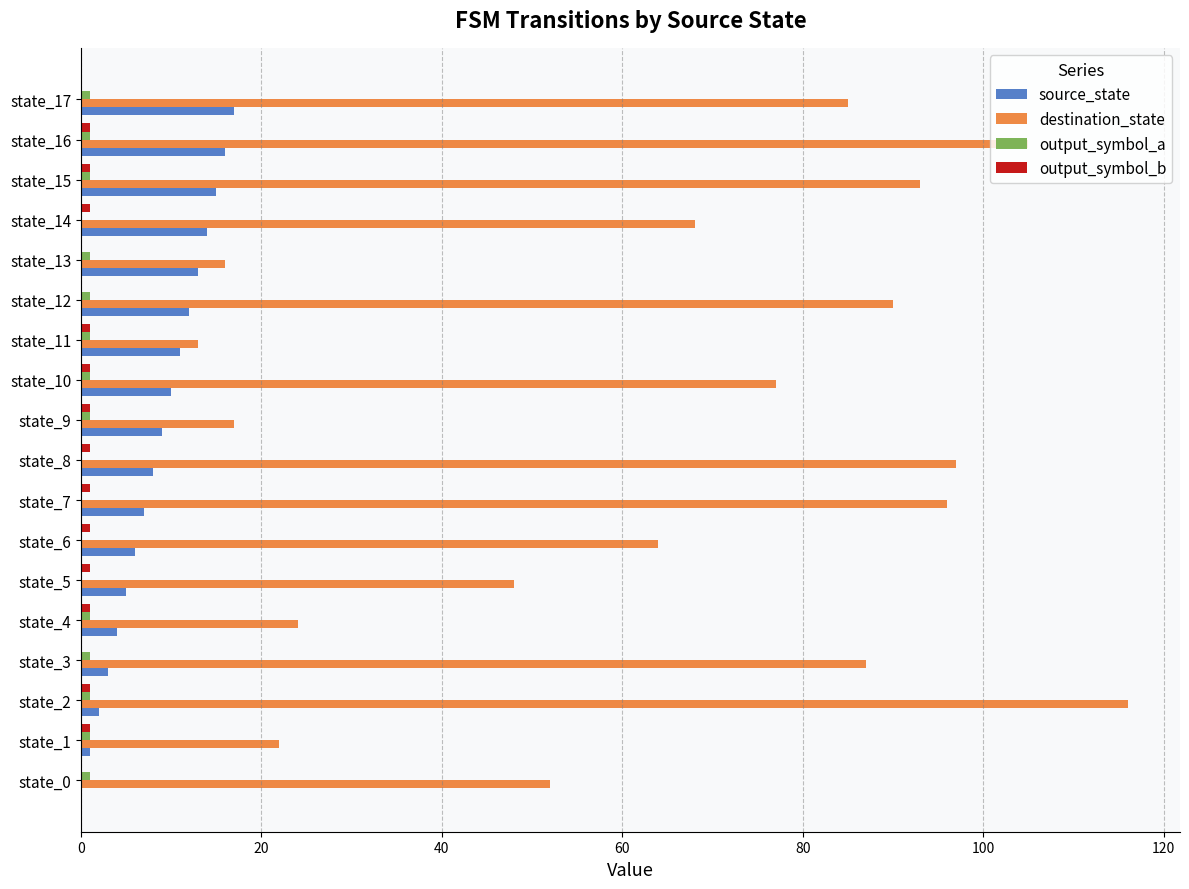

What is the sum of all source_state values?

153